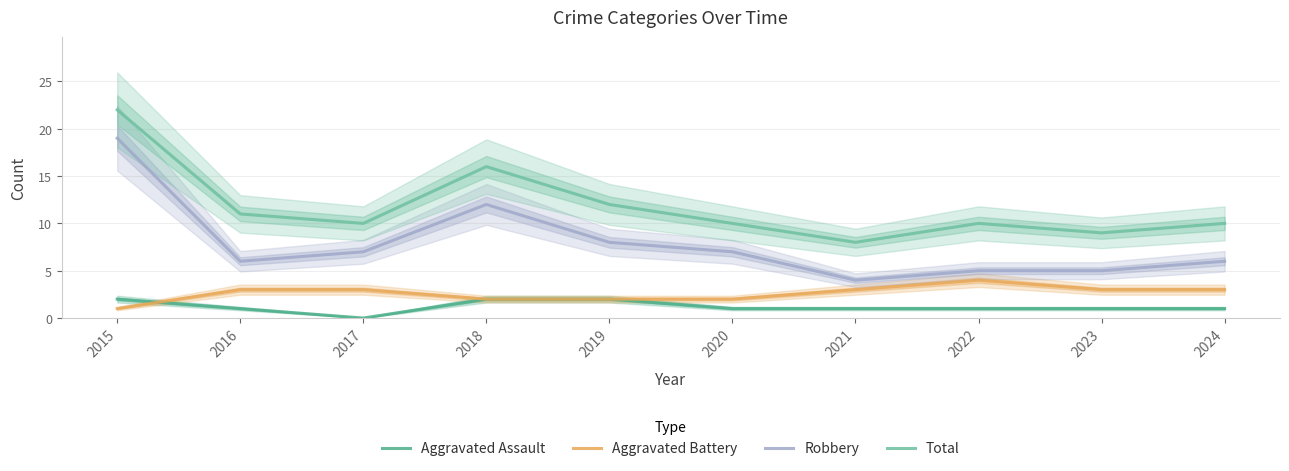

True or false: Aggravated Assault and Robbery cross at least once.

False